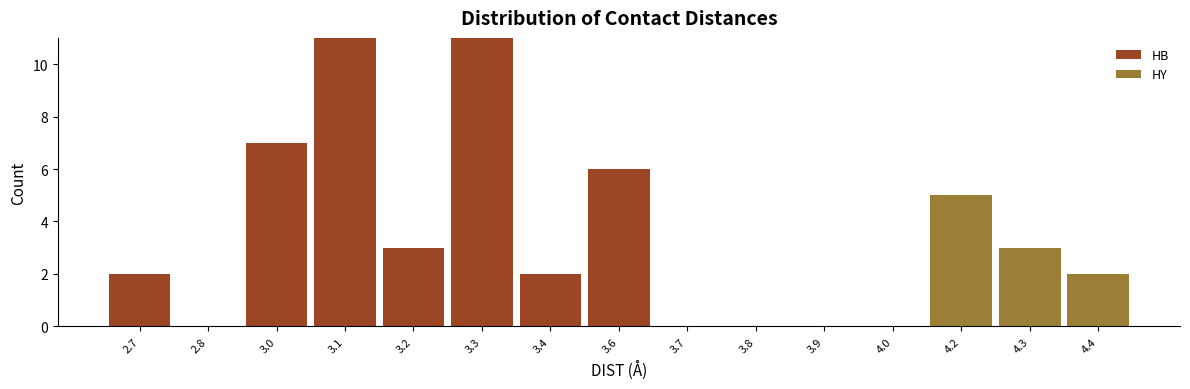

Reading right to left, what are the values for HB?

4.4=0	4.3=0	4.2=0	4.0=0	3.9=0	3.8=0	3.7=0	3.6=6	3.4=2	3.3=11	3.2=3	3.1=11	3.0=7	2.8=0	2.7=2